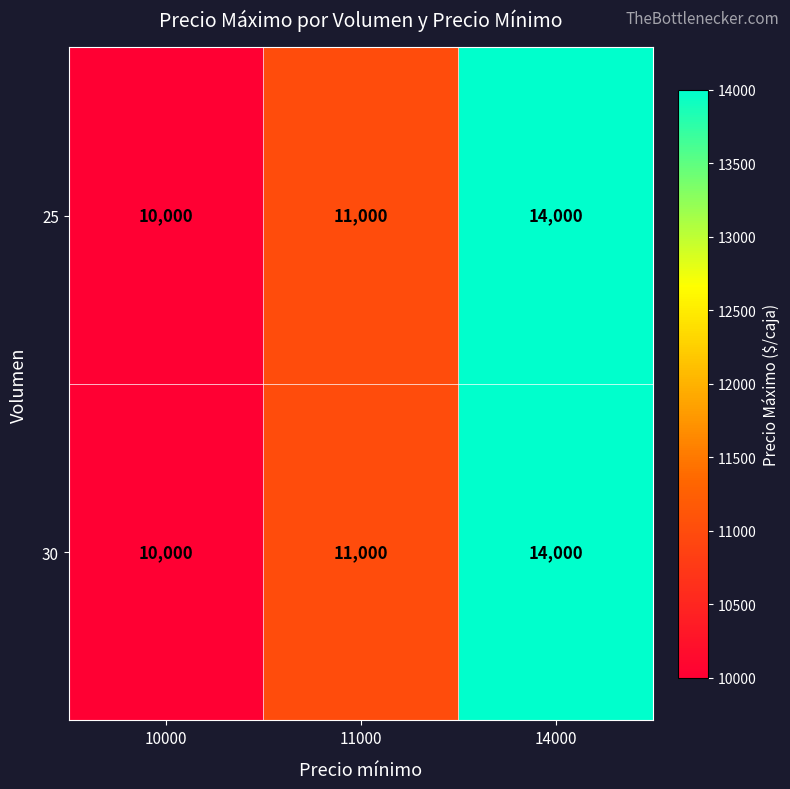

At which category is the sum across all series the highest?

14000